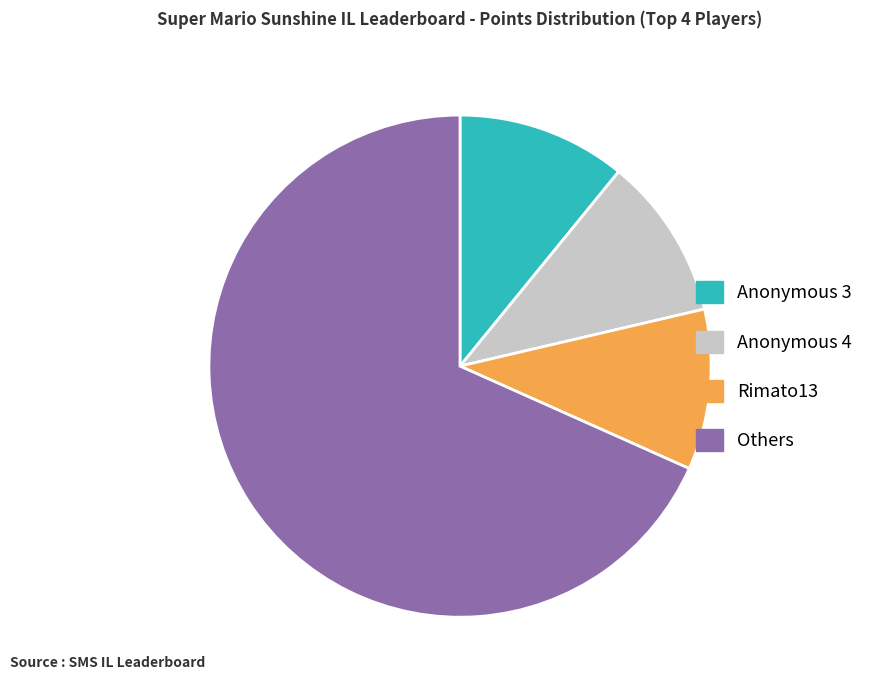

Which category has the biggest portion of the pie?

Others